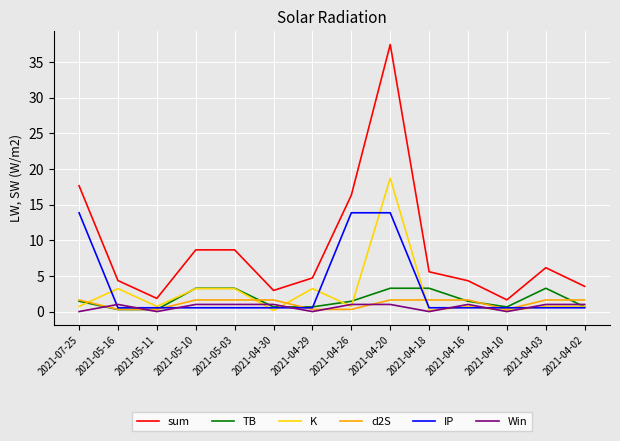

At which category does the chart reach its peak across all series?

2021-04-20